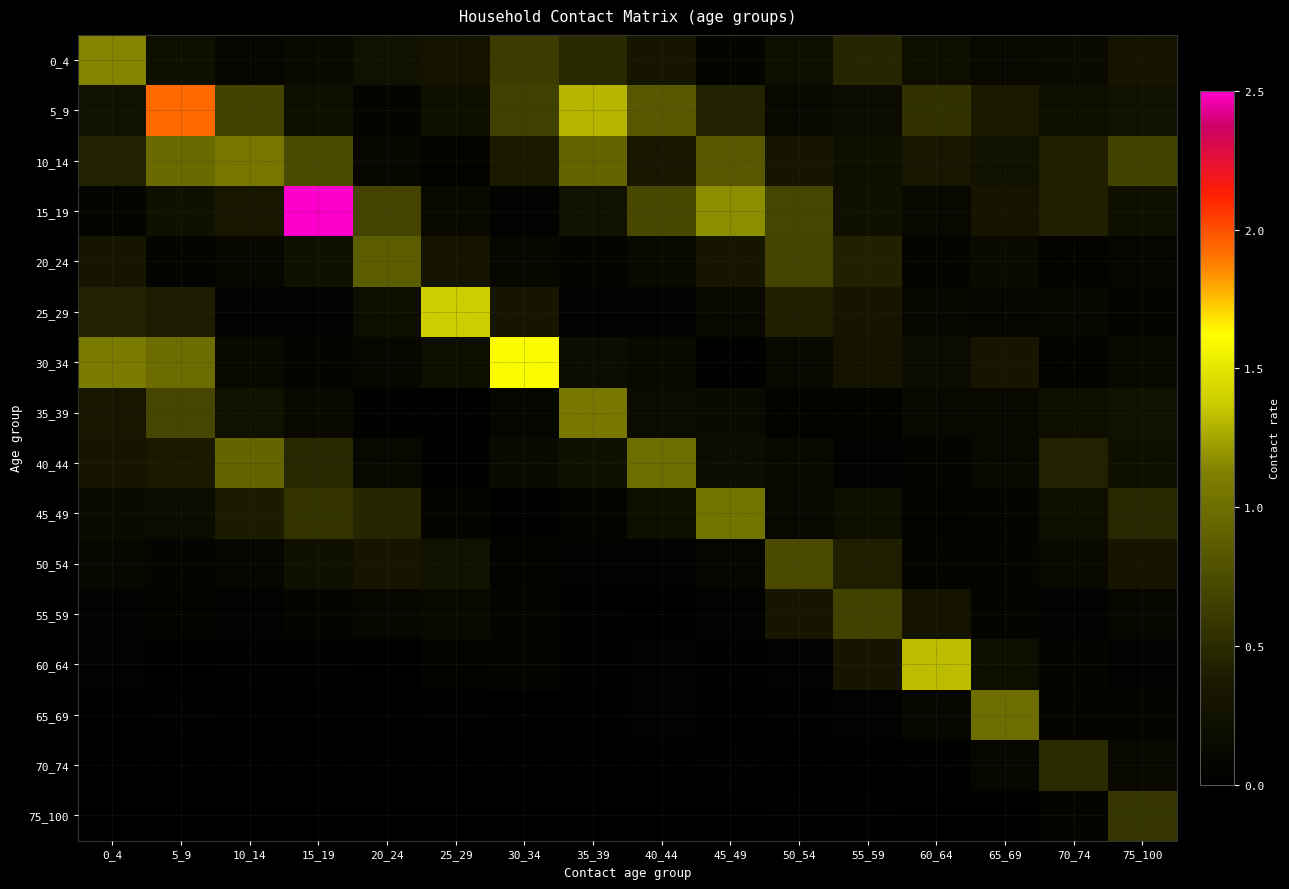

What is the total value across all series at 65_69?

3.4